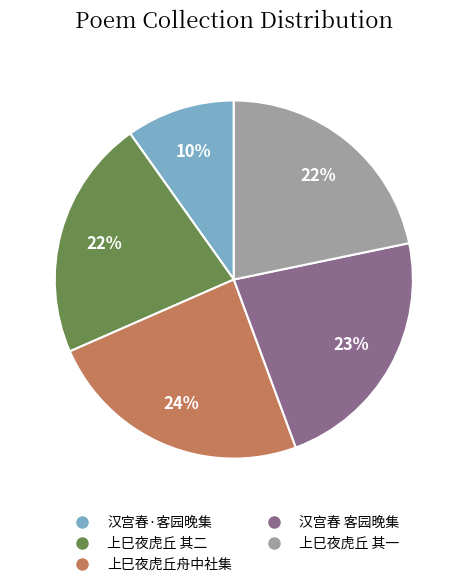

To the nearest percent, what is the average slice percentage?

20%